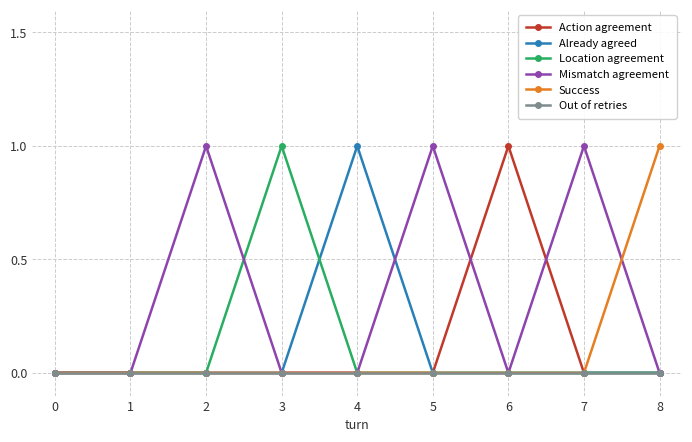

The Success series shows 1 at 2. True or false?

False